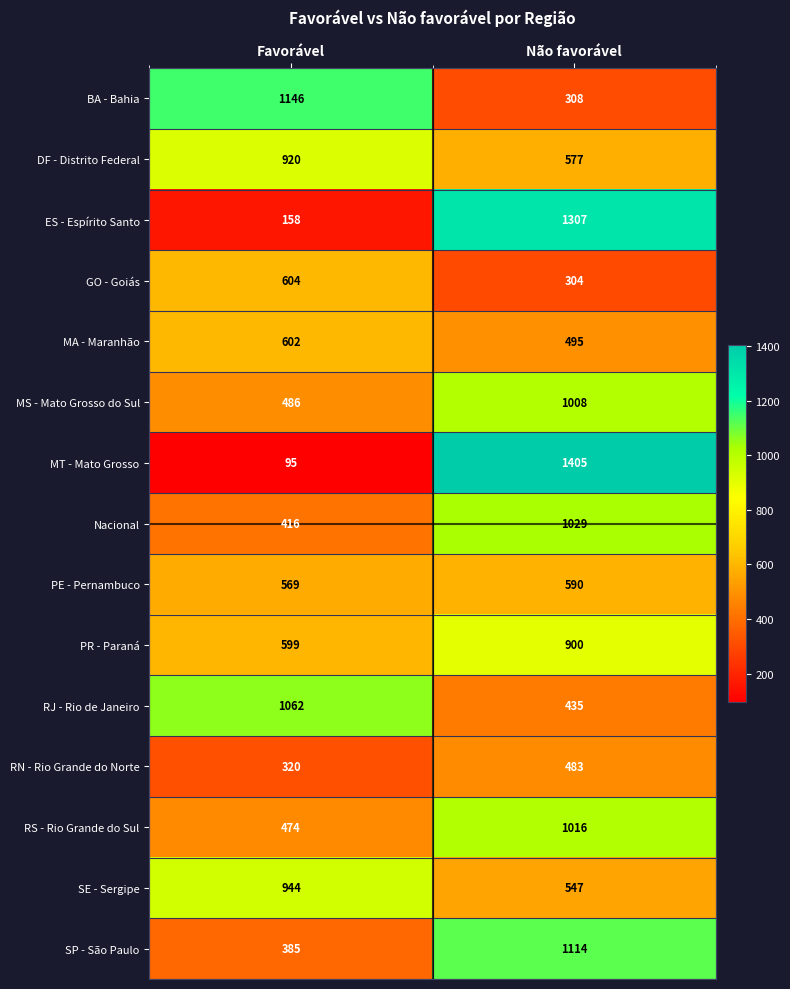

Which series has the largest total across all categories?

MT - Mato Grosso